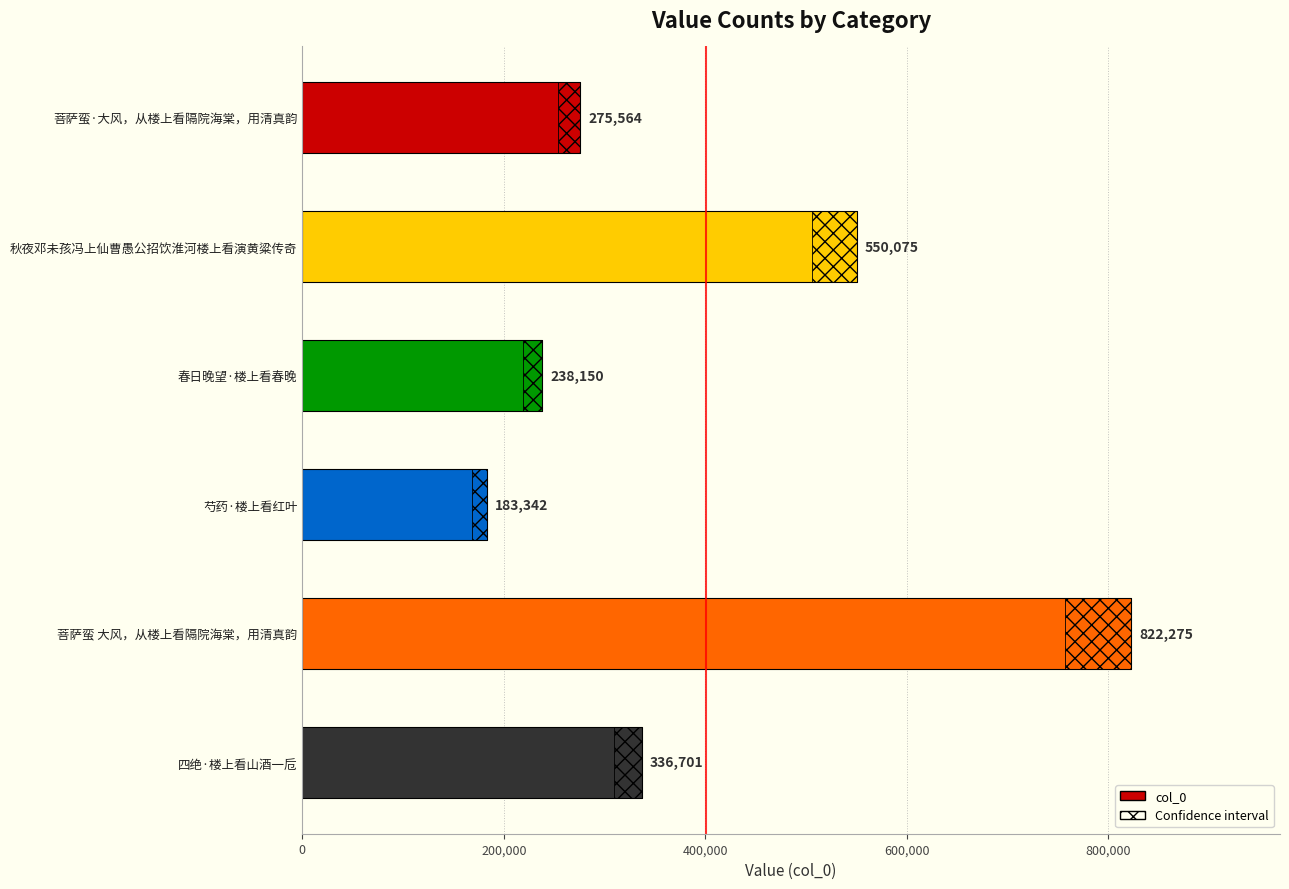

What is the difference between the values at 芍药·楼上看红叶 and 菩萨蛮 大风，从楼上看隔院海棠，用清真韵?

638933